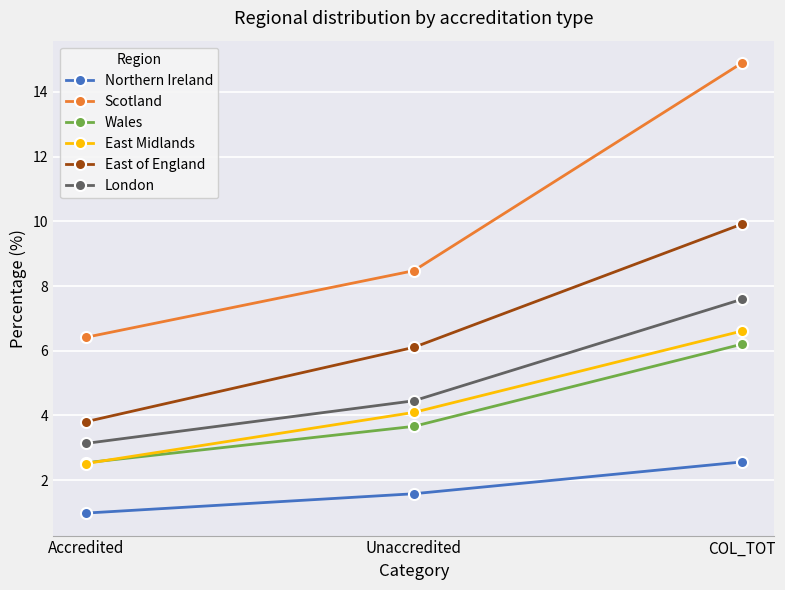

Rank the series by their maximum value, from highest to lowest.

Scotland, East of England, London, East Midlands, Wales, Northern Ireland